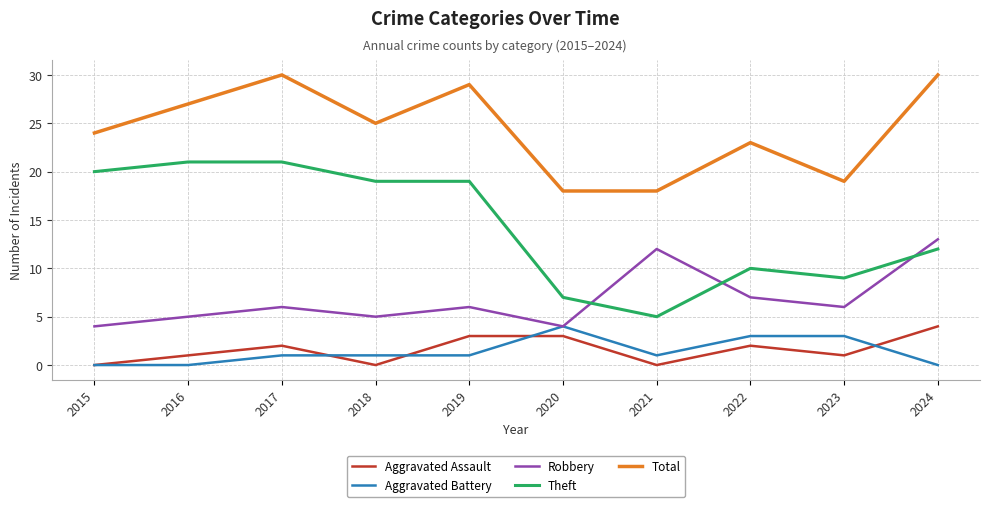

True or false: Robbery and Theft cross at least once.

True